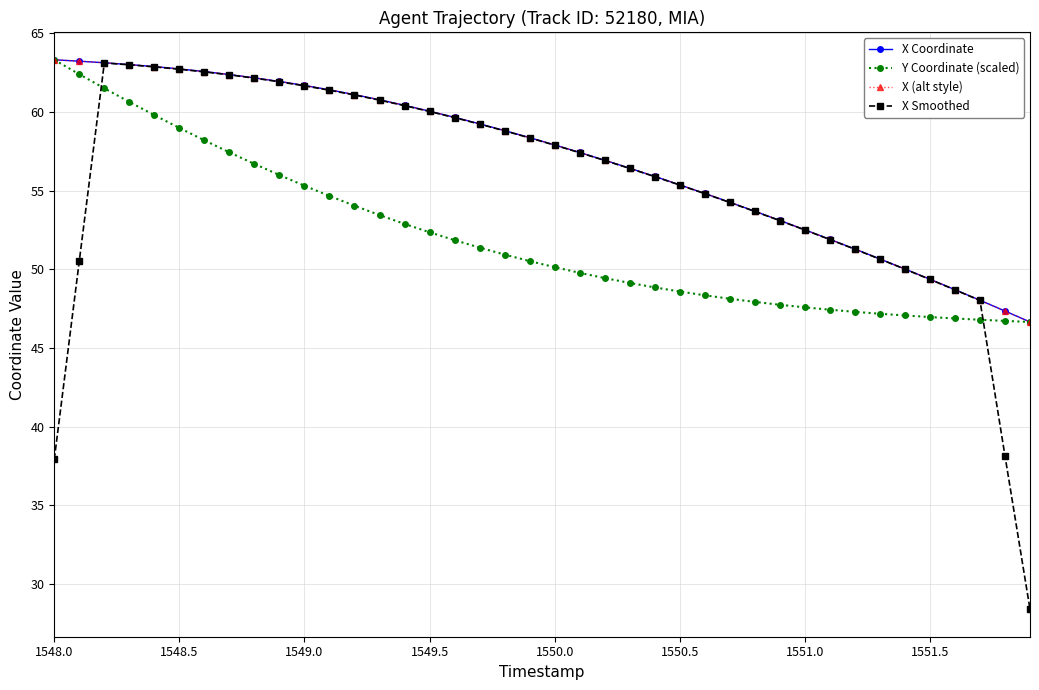

What is the difference between the second highest and minimum values in the X Coordinate series?

16.6